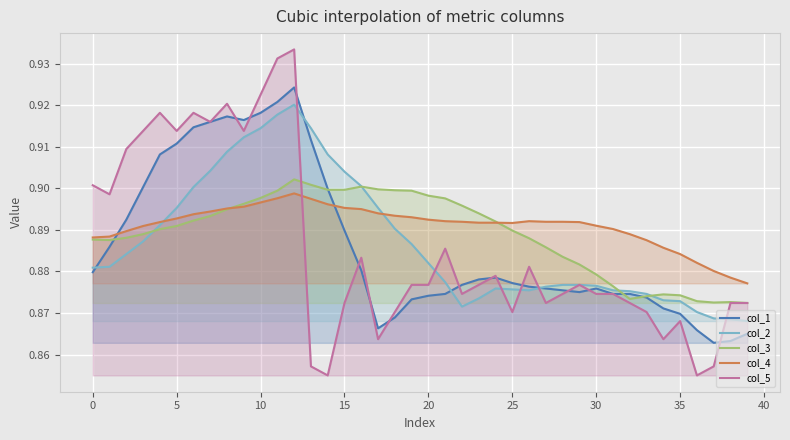

How many interior local valleys does the col_3 series have?

3